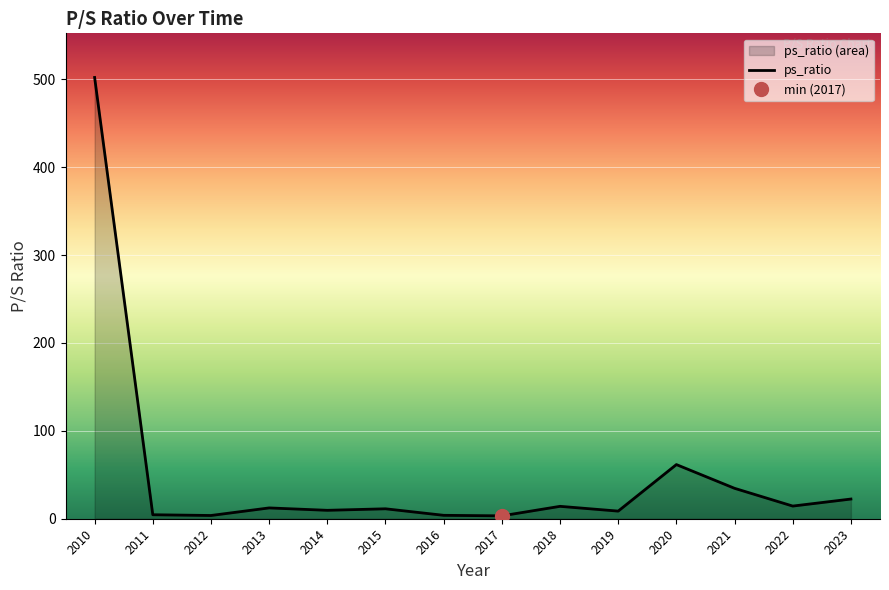

At which label does the data first exceed 12?

2010